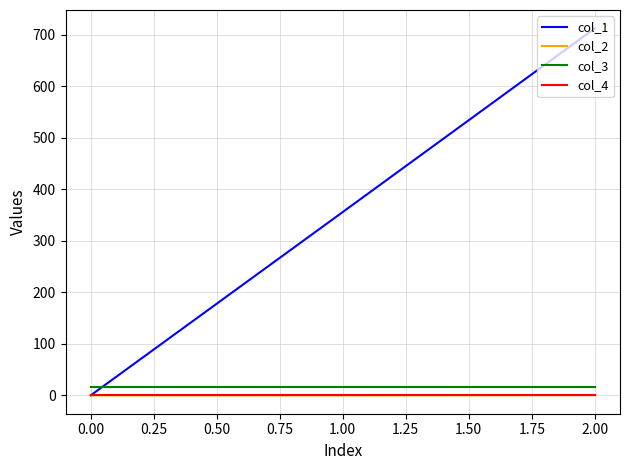

Rank the categories by col_1 value from highest to lowest.

2.00, 1.00, 0.00